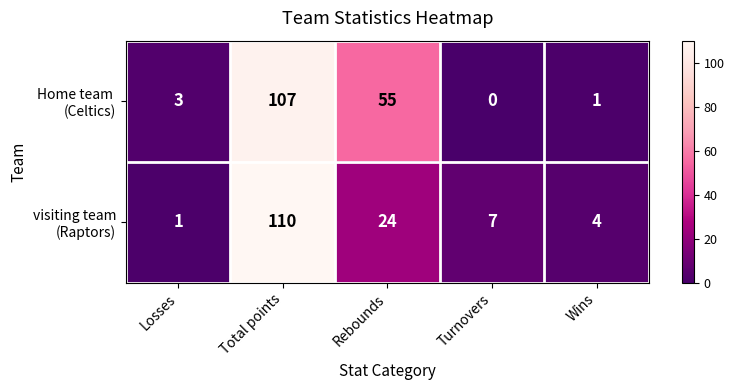

Which category has the lowest value across all series?

Turnovers